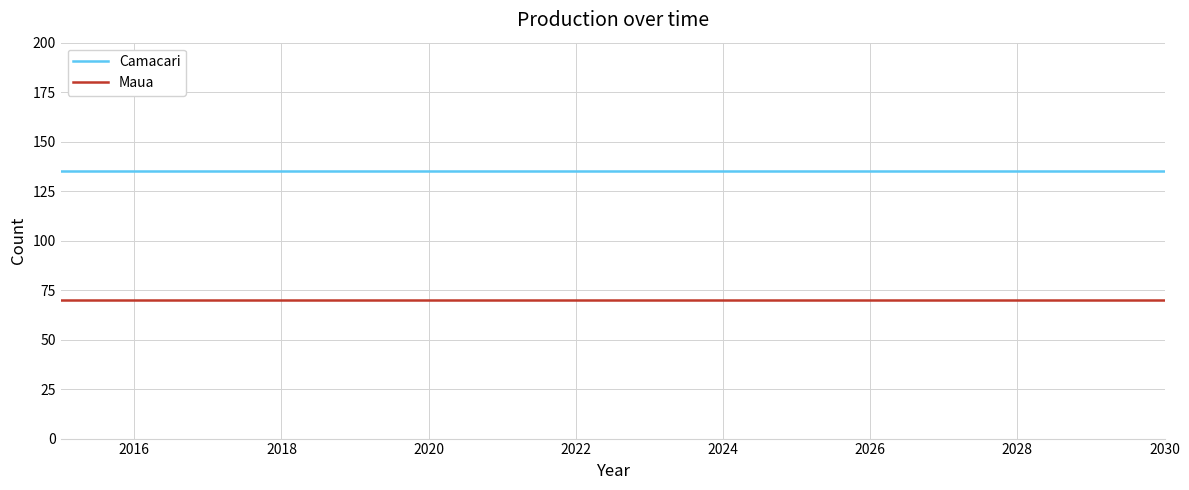

Rank the series by their average value, from highest to lowest.

Camacari, Maua